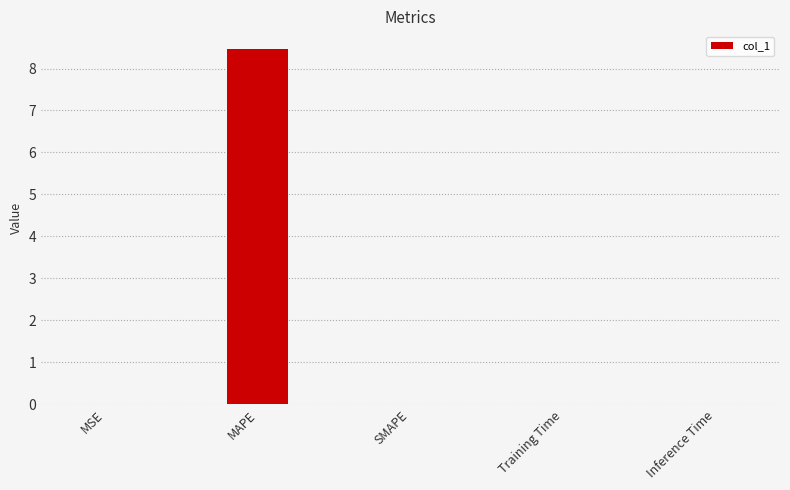

The chart shows a value of 0.0 at MSE. True or false?

True